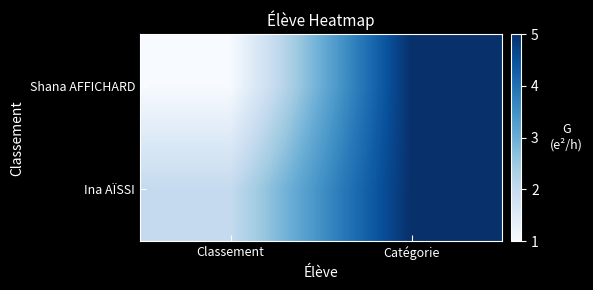

Which series has the largest total across all categories?

Ina AÏSSI